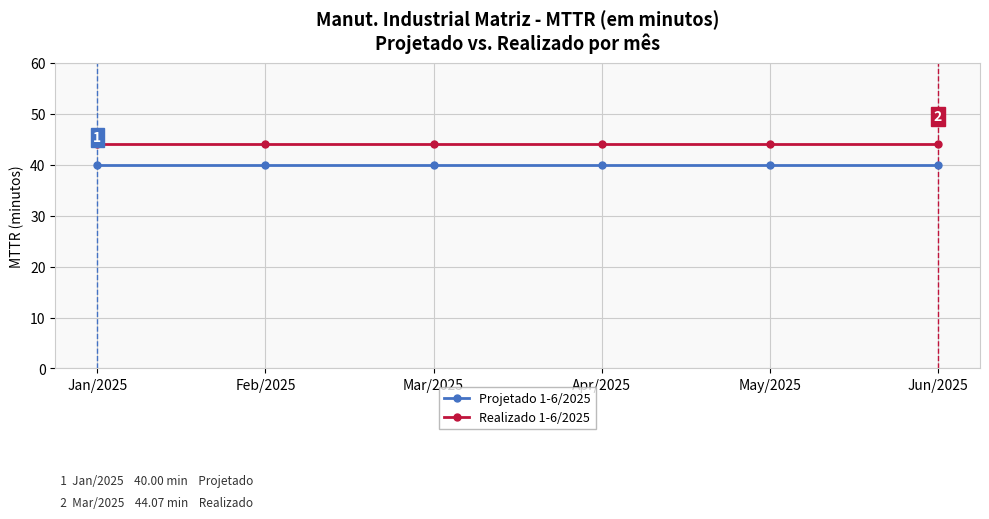

Reading left to right, what are all the values shown in this chart?

Projetado 1-6/2025: Jan/2025=40.0	Feb/2025=40.0	Mar/2025=40.0	Apr/2025=40.0	May/2025=40.0	Jun/2025=40.0
Realizado 1-6/2025: Jan/2025=44.1	Feb/2025=44.1	Mar/2025=44.1	Apr/2025=44.1	May/2025=44.1	Jun/2025=44.1